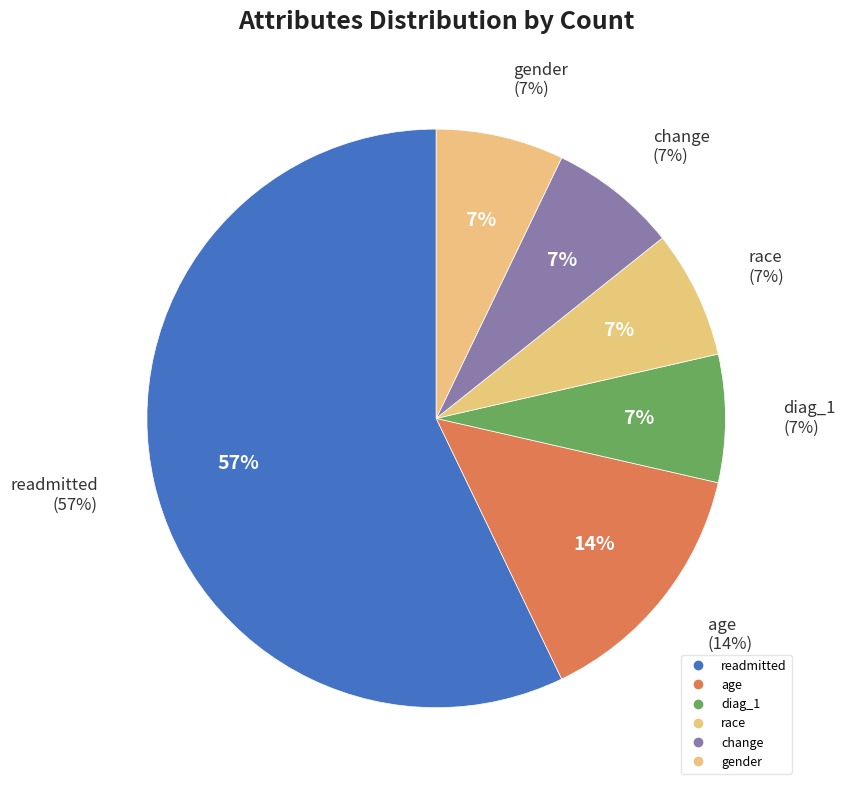

Rank the categories by value from highest to lowest.

readmitted, age, diag_1, race, change, gender